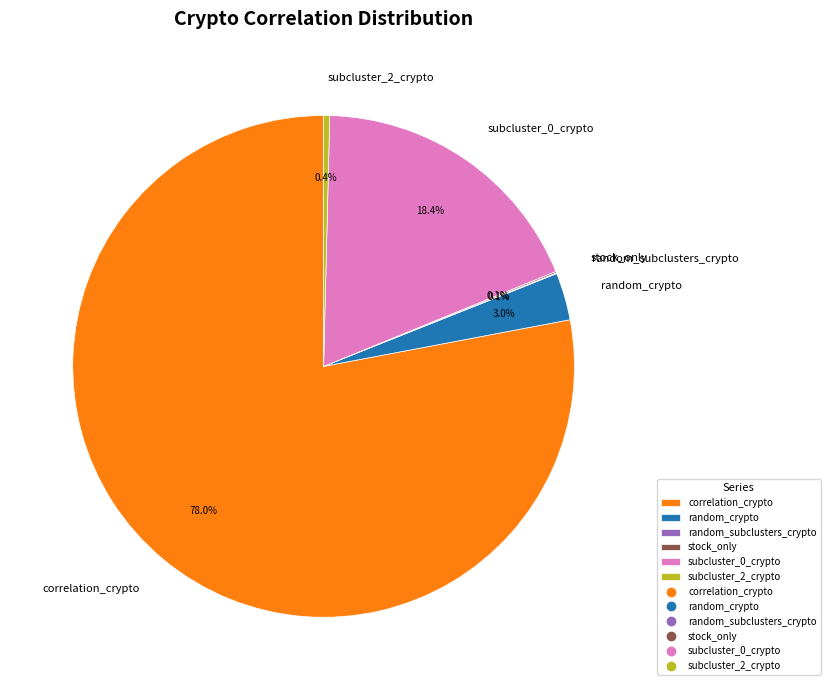

What is the largest slice in the pie chart?

correlation_crypto